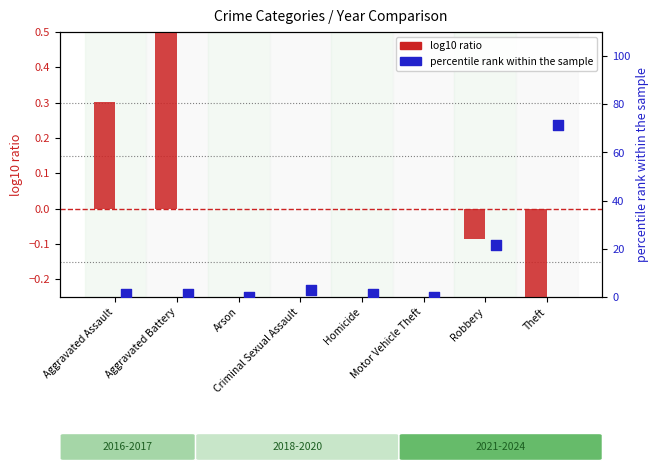

Which series reaches the minimum Y coordinate?

log10 ratio